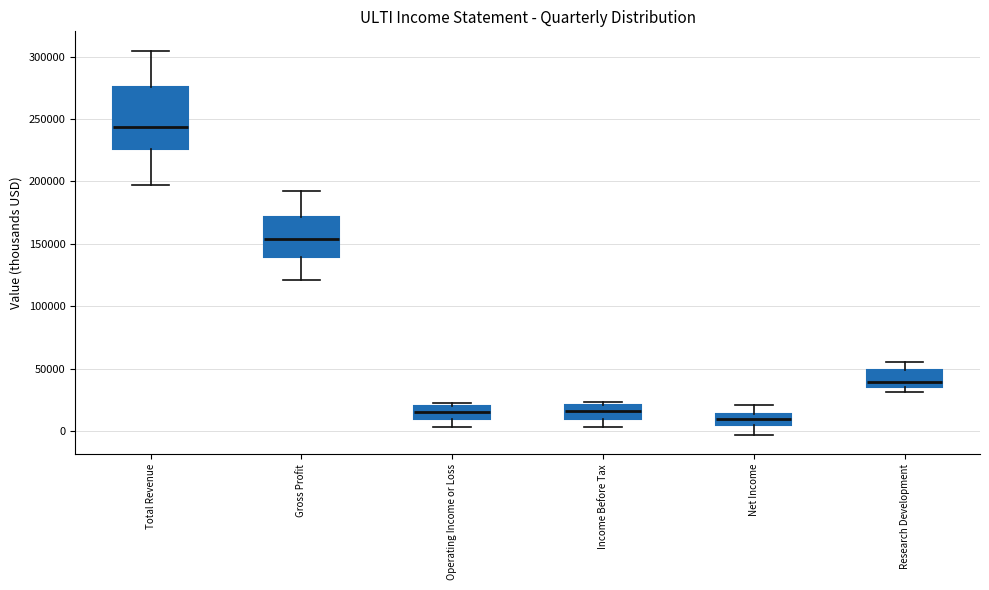

Reading left to right, read every box against the y-axis: the position of its median line, the range the box covers, and the ends of its whiskers. The values are not printed on the chart, so give them approximately, as read against the axis.

Total Revenue: median 245000, box 225000 to 275000, whiskers 195000 to 305000
Gross Profit: median 155000, box 140000 to 170000, whiskers 120000 to 190000
Operating Income or Loss: median 15000, box 10000 to 20000, whiskers 5000 to 25000
Income Before Tax: median 15000, box 10000 to 20000, whiskers 5000 to 25000
Net Income: median 10000, box 5000 to 15000, whiskers -5000 to 20000
Research Development: median 40000, box 35000 to 50000, whiskers 30000 to 55000